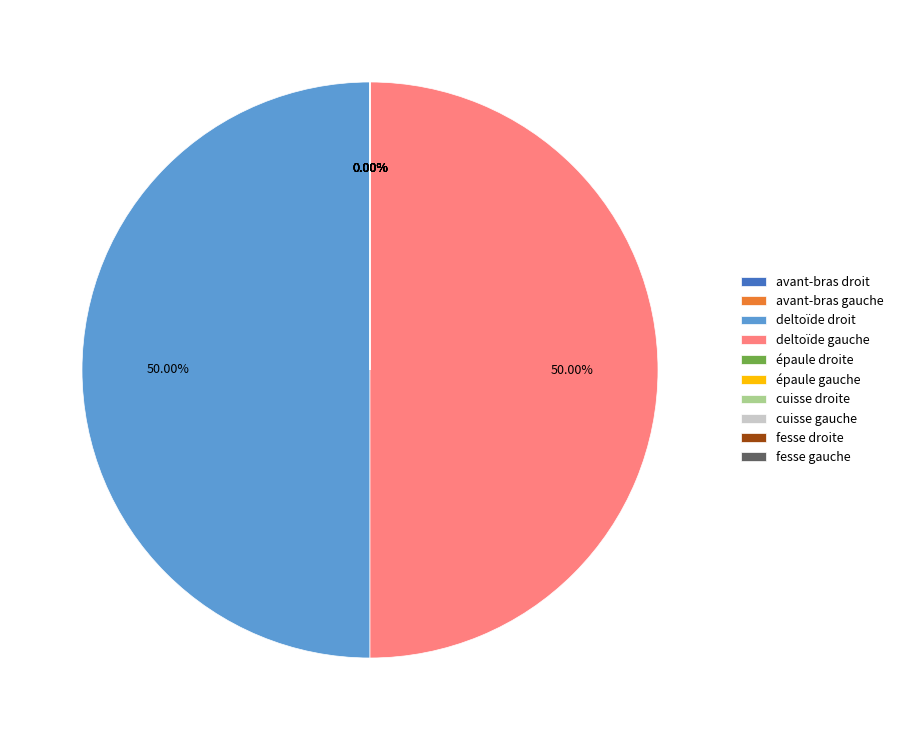

Between deltoïde gauche and cuisse droite, which is larger?

deltoïde gauche